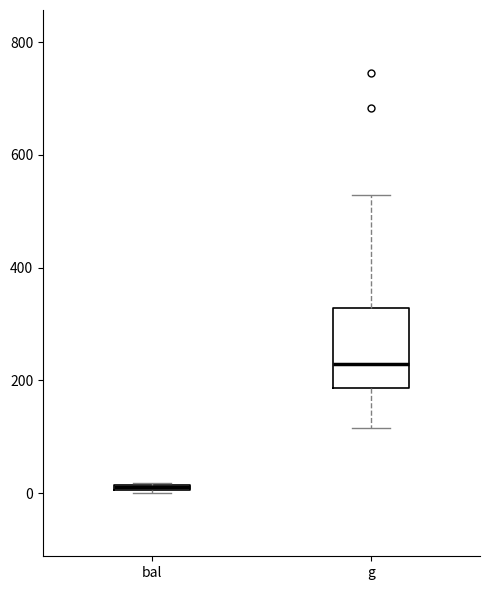

Which box is the tallest, from its lower edge to its upper edge?

g